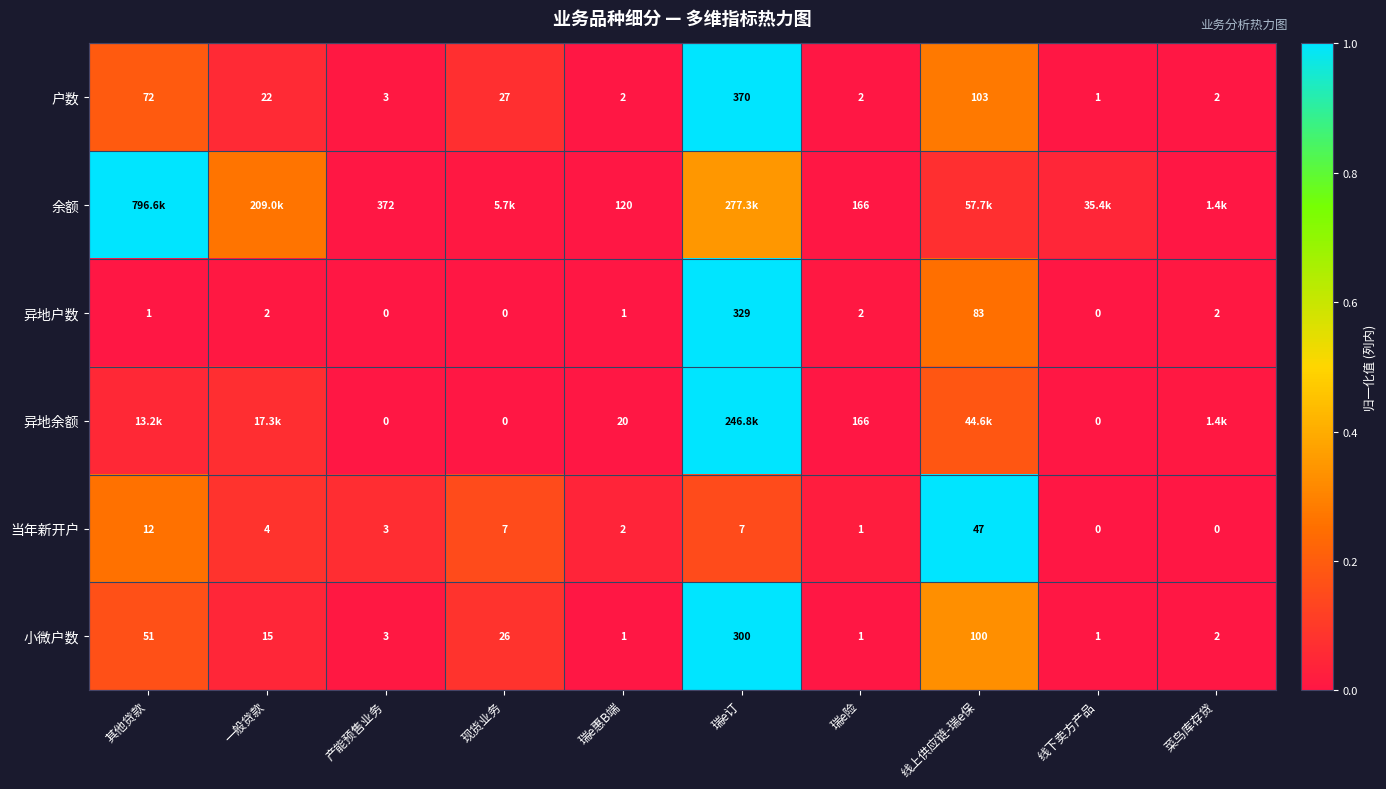

Which category has the highest value in the 户数 series?

瑞e订